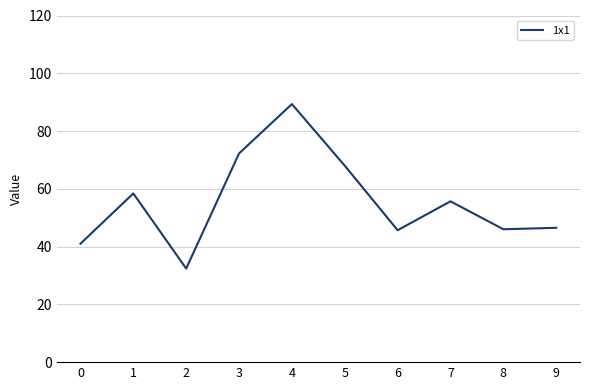

What is the sum of the values at 9 and 6?

92.2